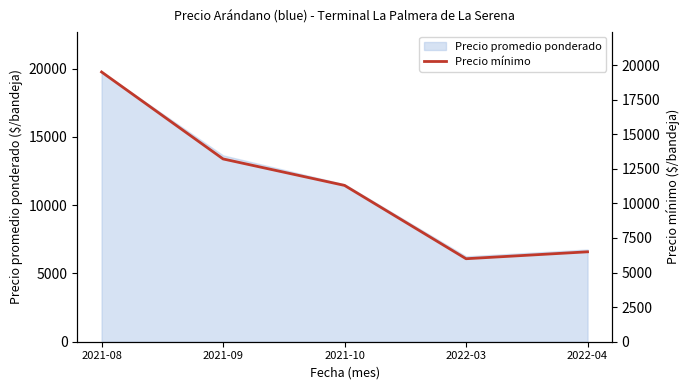

What is the maximum value shown in the chart?

19500